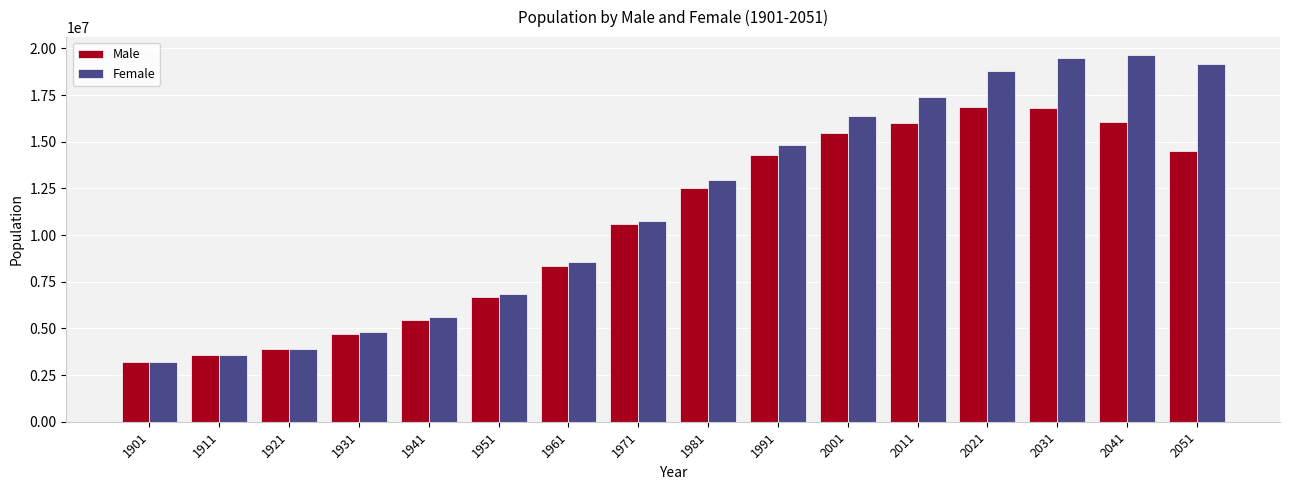

Count the number of data series in this chart.

2